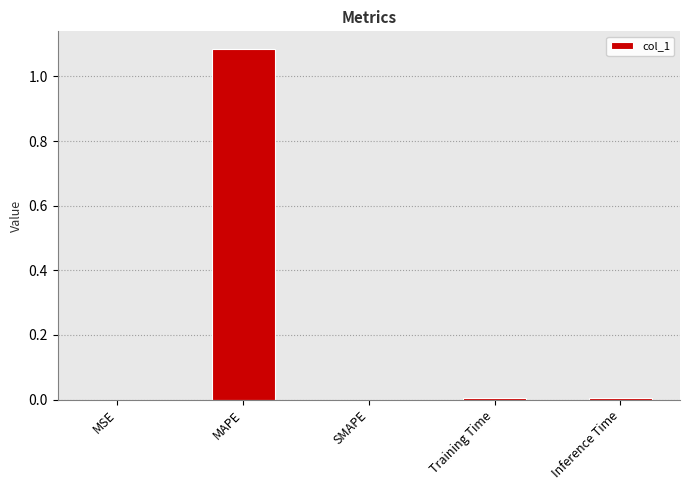

At which category does the chart reach its peak across all series?

MAPE